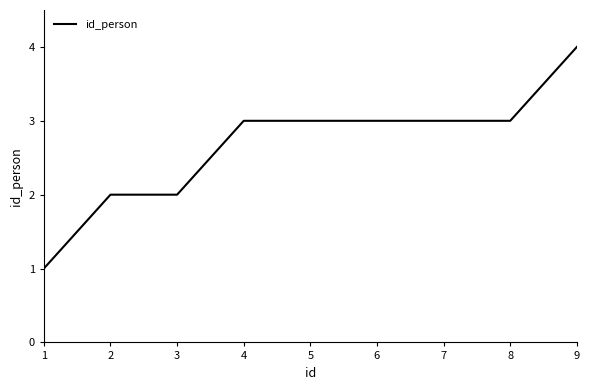

Does the chart display data point markers on the line(s)?

No